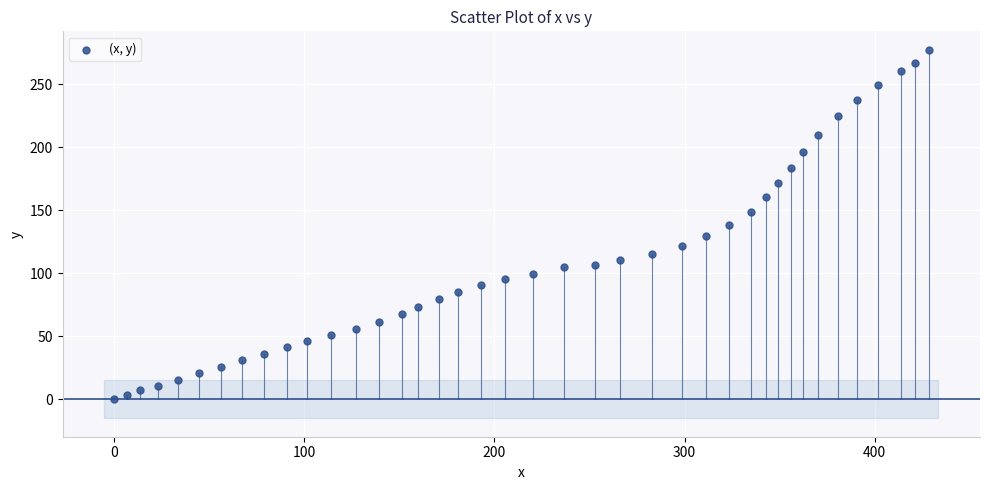

What is the range of Y values (max minus min)?

277.2